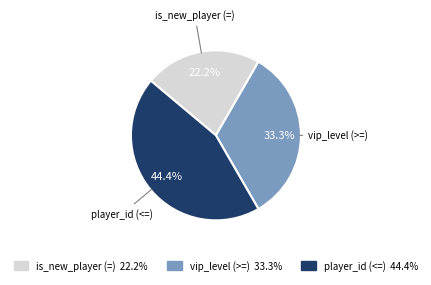

To the nearest percent, what portion does is_new_player (=) represent?

22%